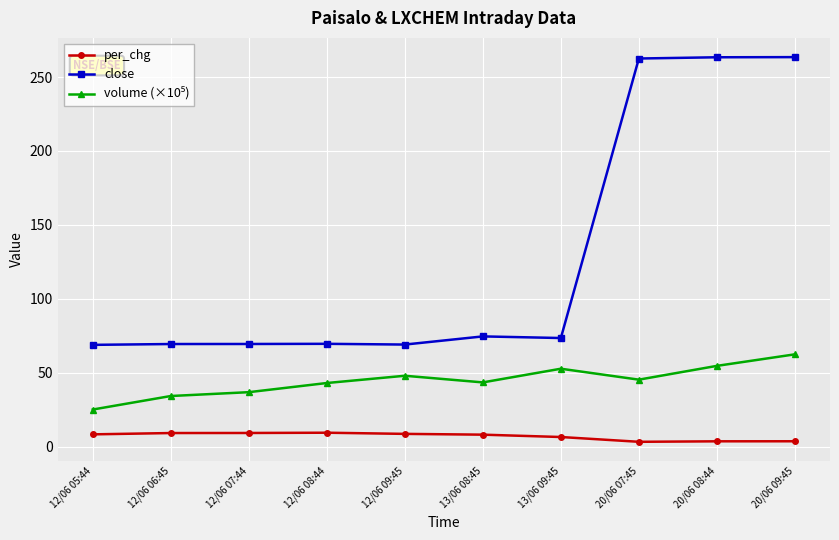

The close series shows 68.8 at 12/06 05:44. True or false?

True